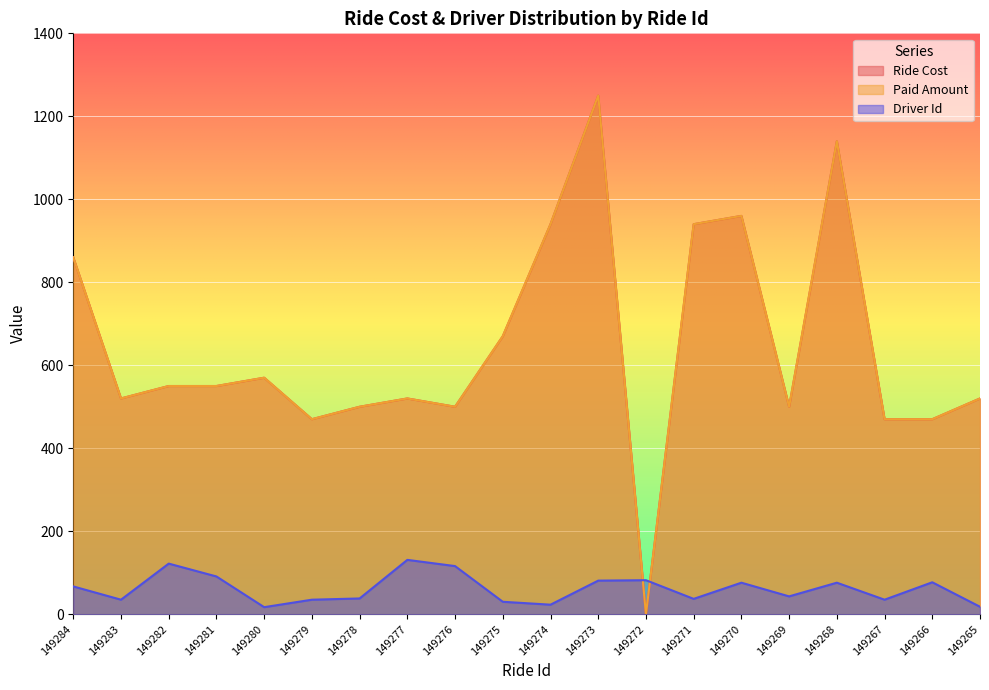

What is the sum of all Driver Id values?

1230